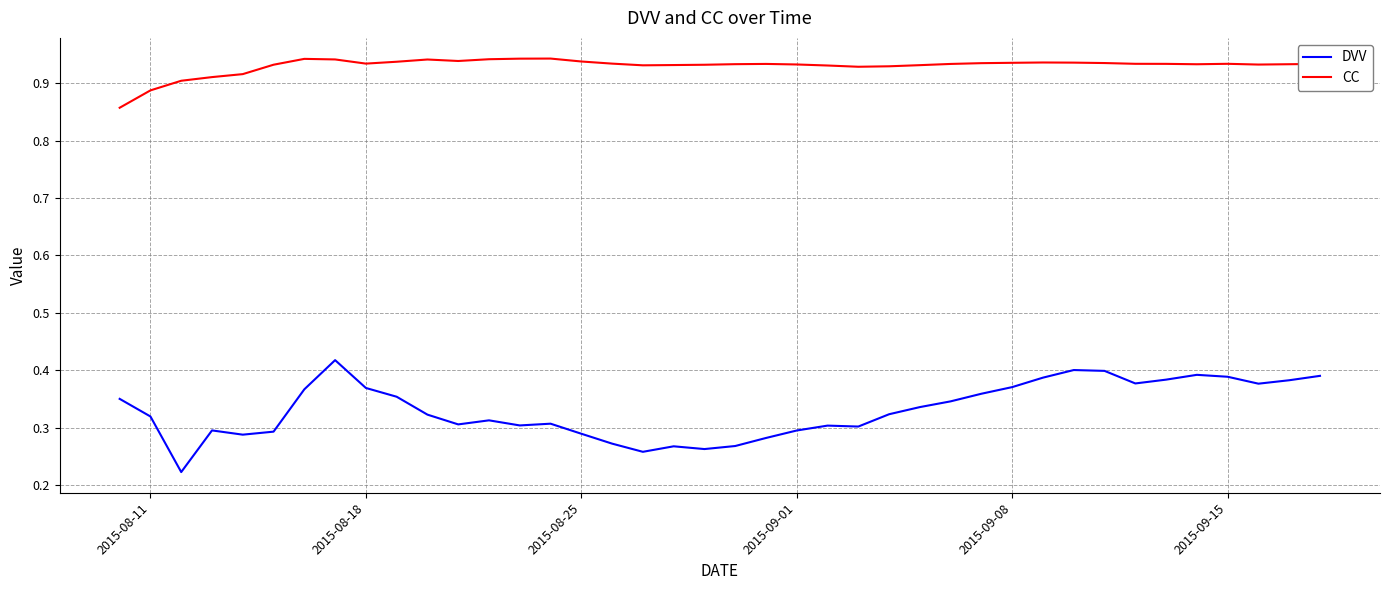

Which series has the widest spread of values?

DVV